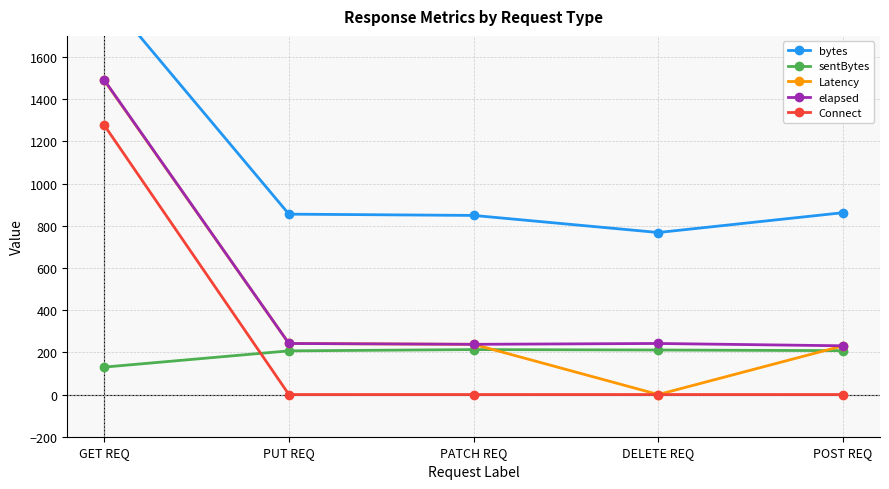

How many distinct data groups are displayed?

5